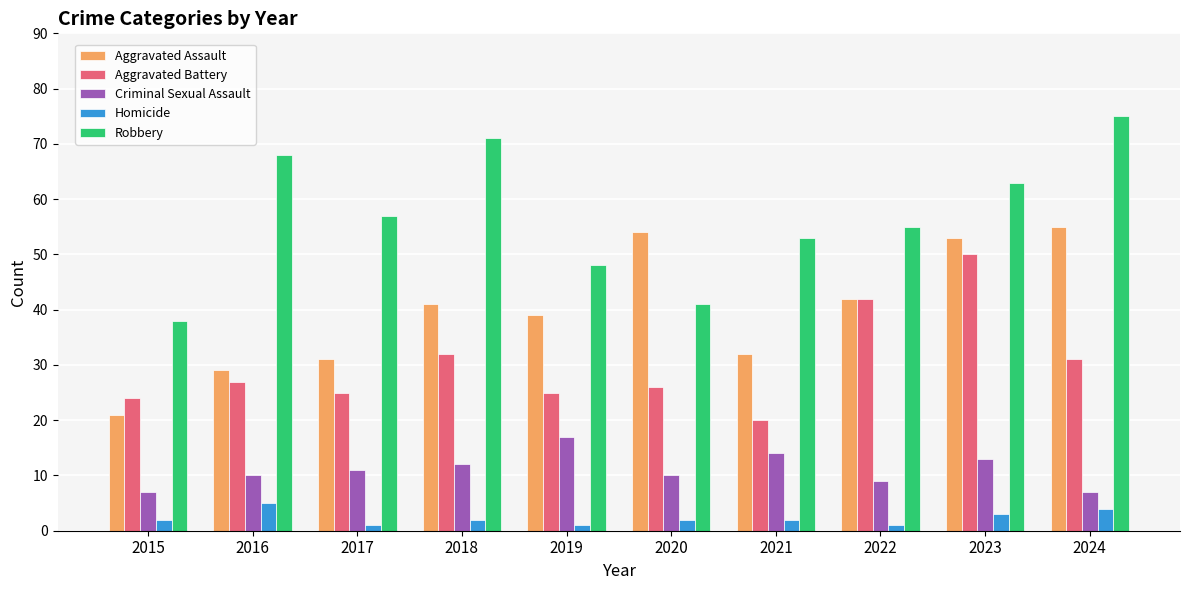

What is the average value of the Aggravated Assault series?

40